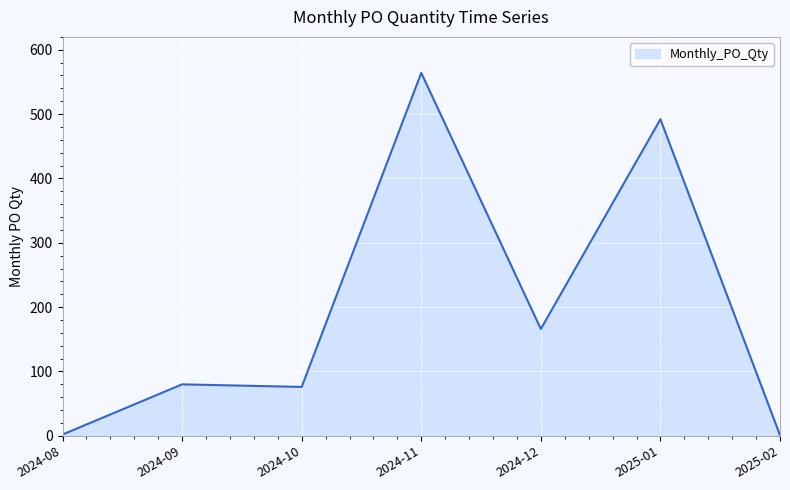

How many lines are shown in the chart?

1